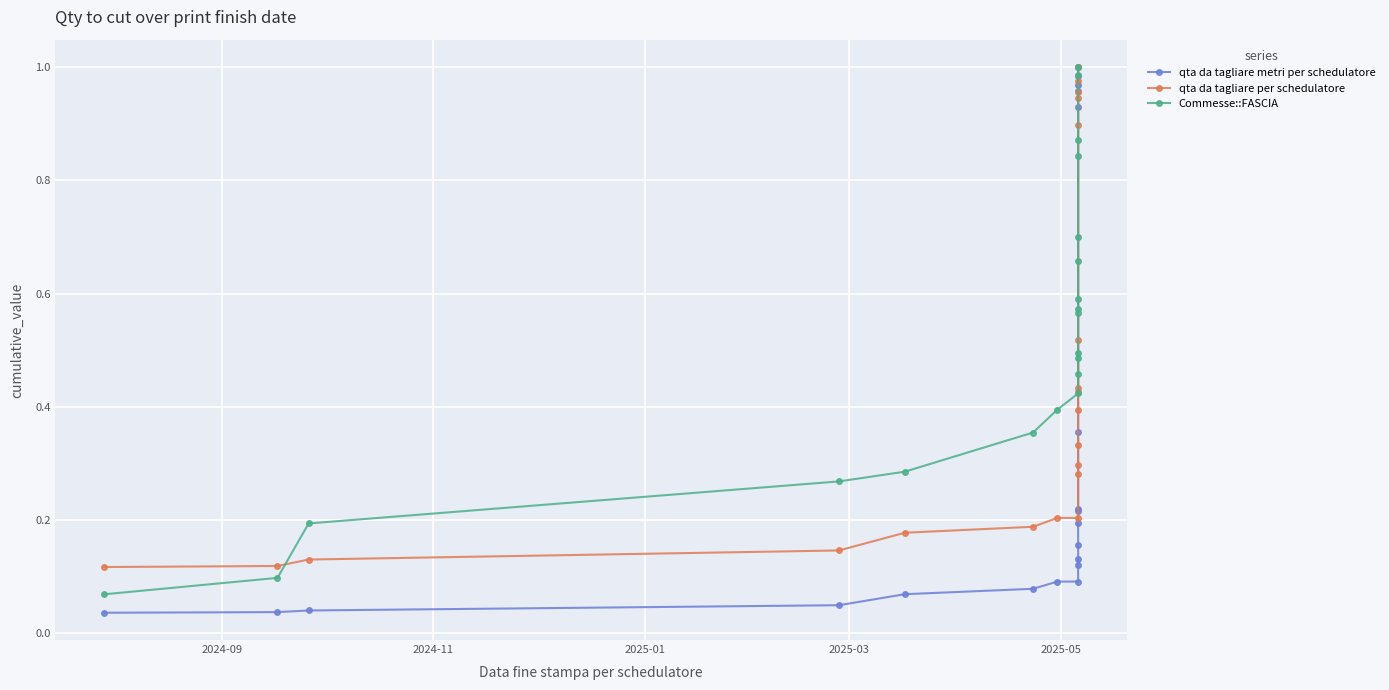

How many lines are shown in the chart?

3